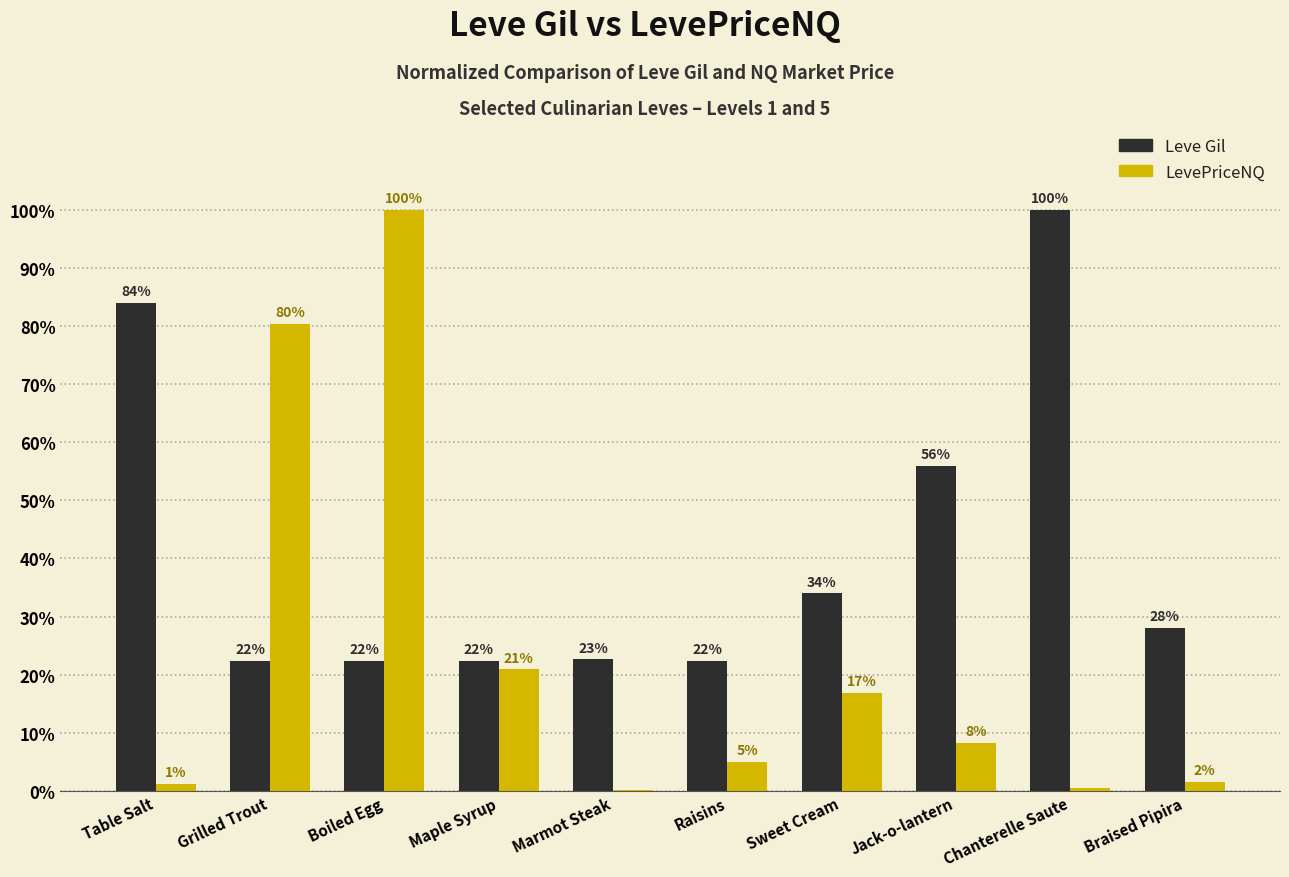

How many groups of bars are there?

10